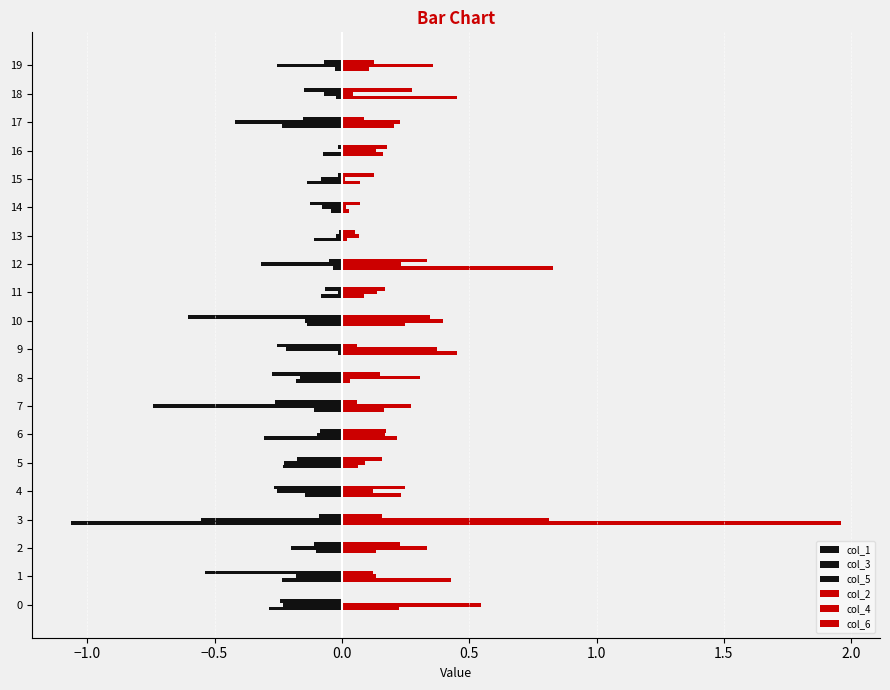

What is the maximum value shown in the chart?

2.0